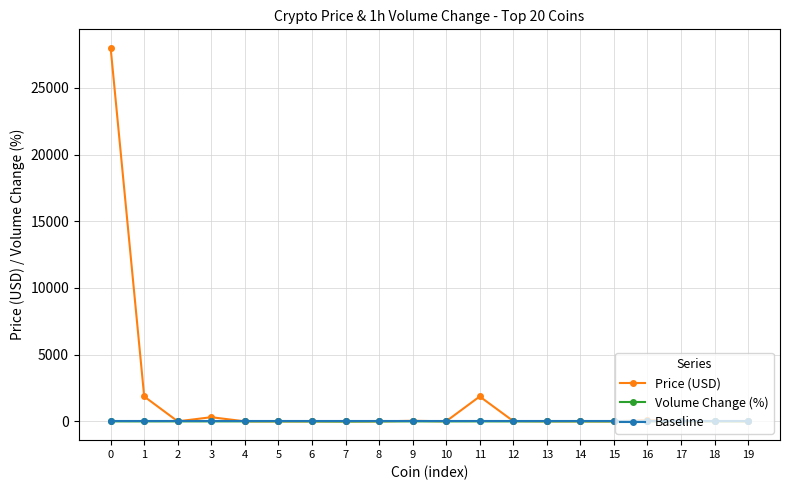

Which series has the largest total across all categories?

Price (USD)